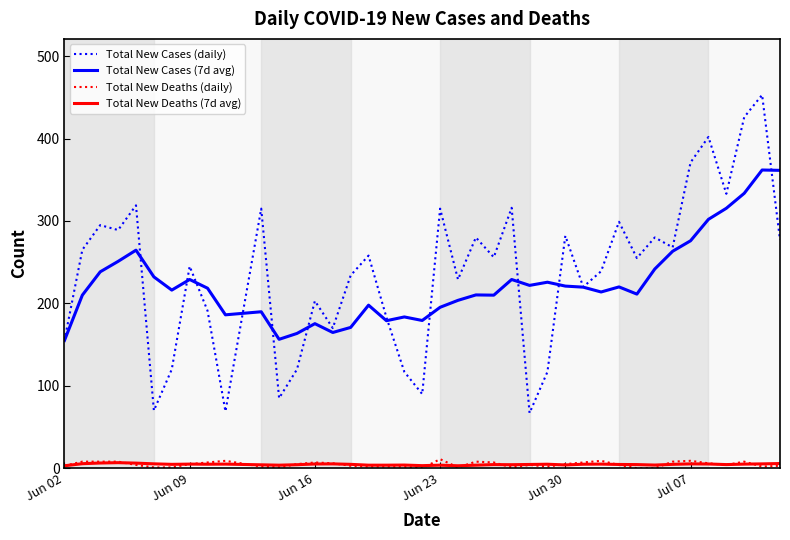

What is the maximum value shown in the chart?

453.0